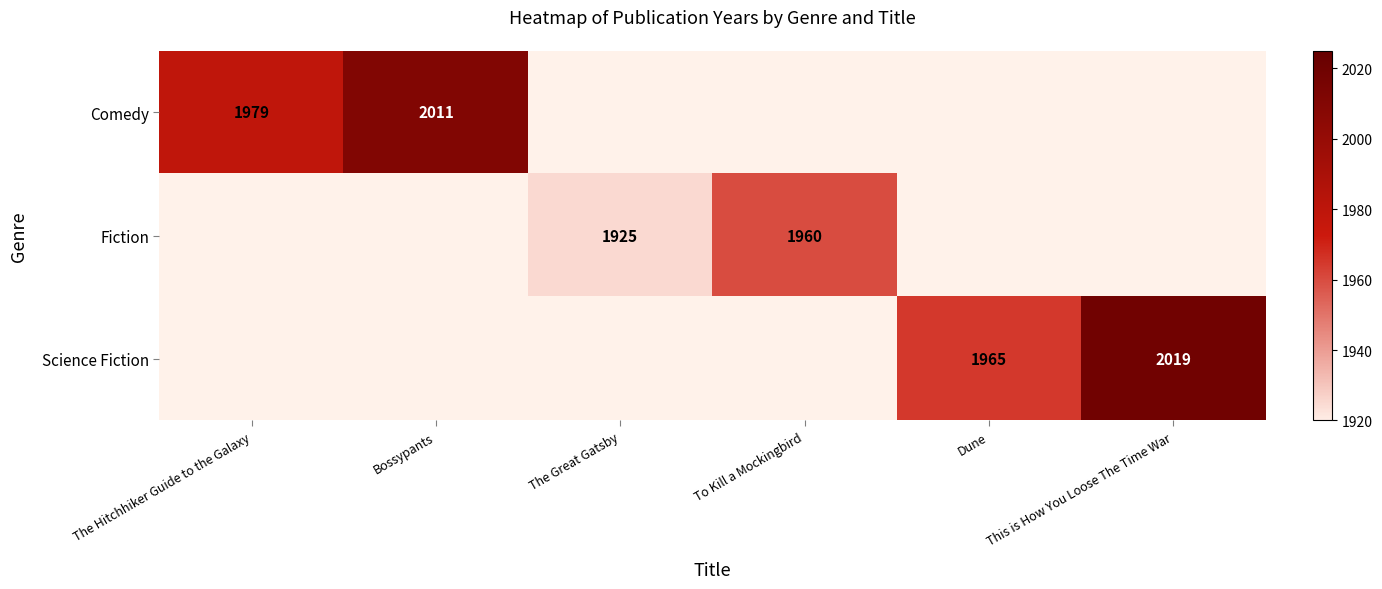

At how many categories does at least one series exceed 2014?

1